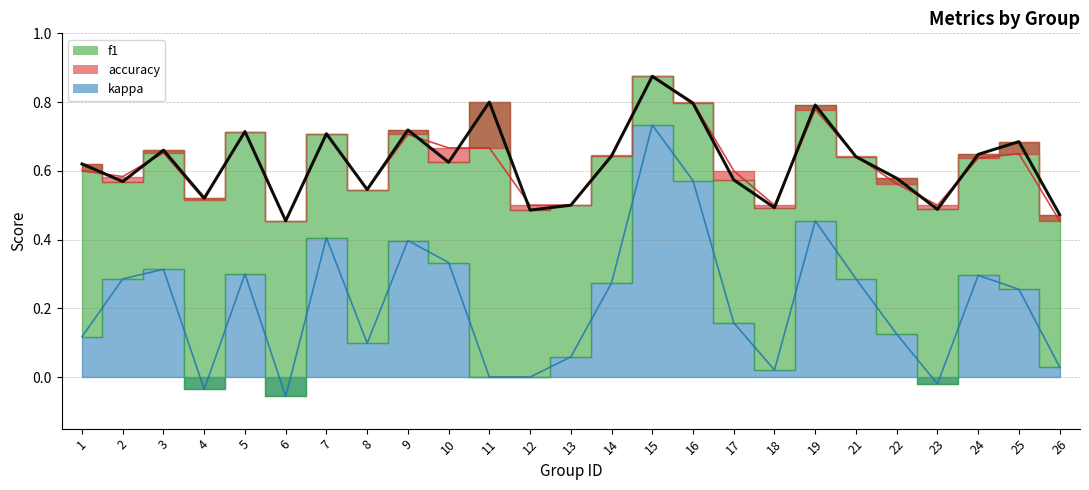

What are all the series names shown in the legend?

f1, accuracy, kappa